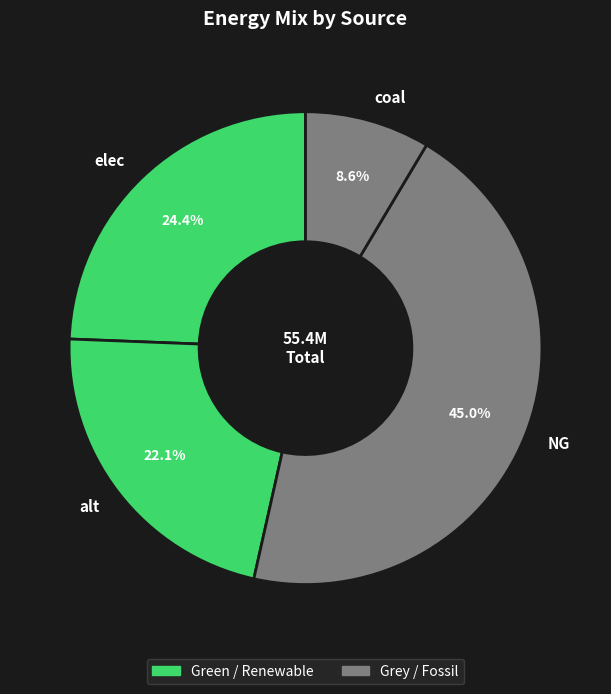

To the nearest percent, what portion does elec represent?

24%